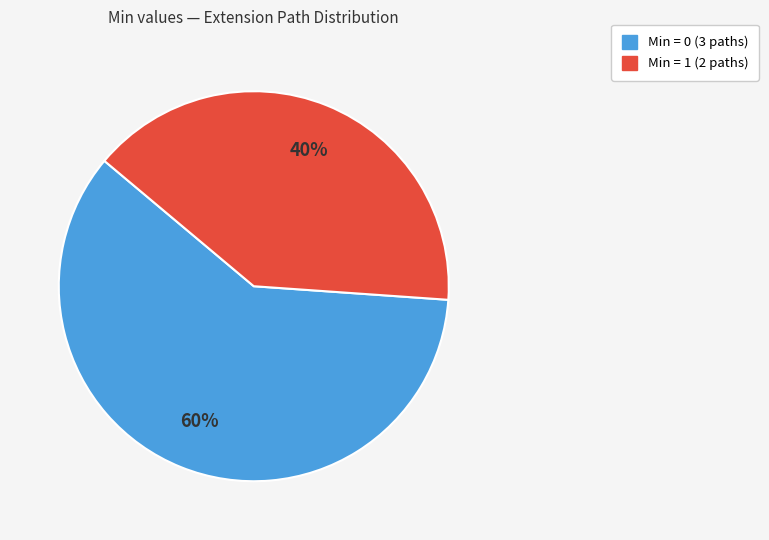

To the nearest percent, what is the average slice percentage?

50%